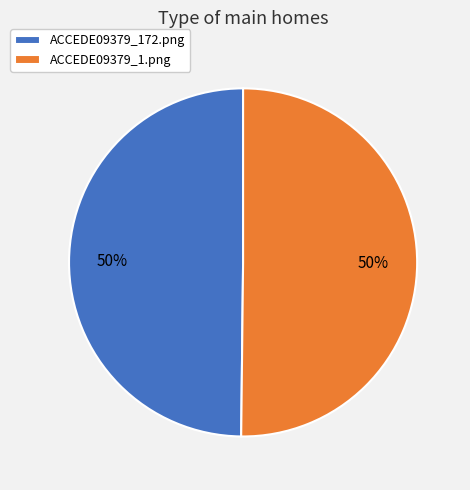

The ACCEDE09379_1.png slice represents 50% of the pie. True or false?

True